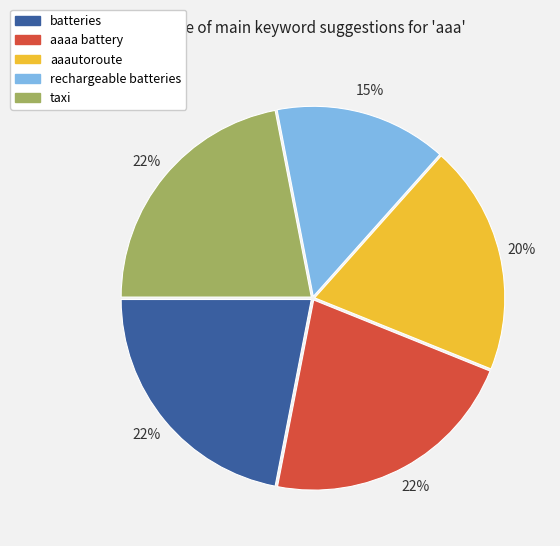

Which category has the smallest portion of the pie?

rechargeable batteries